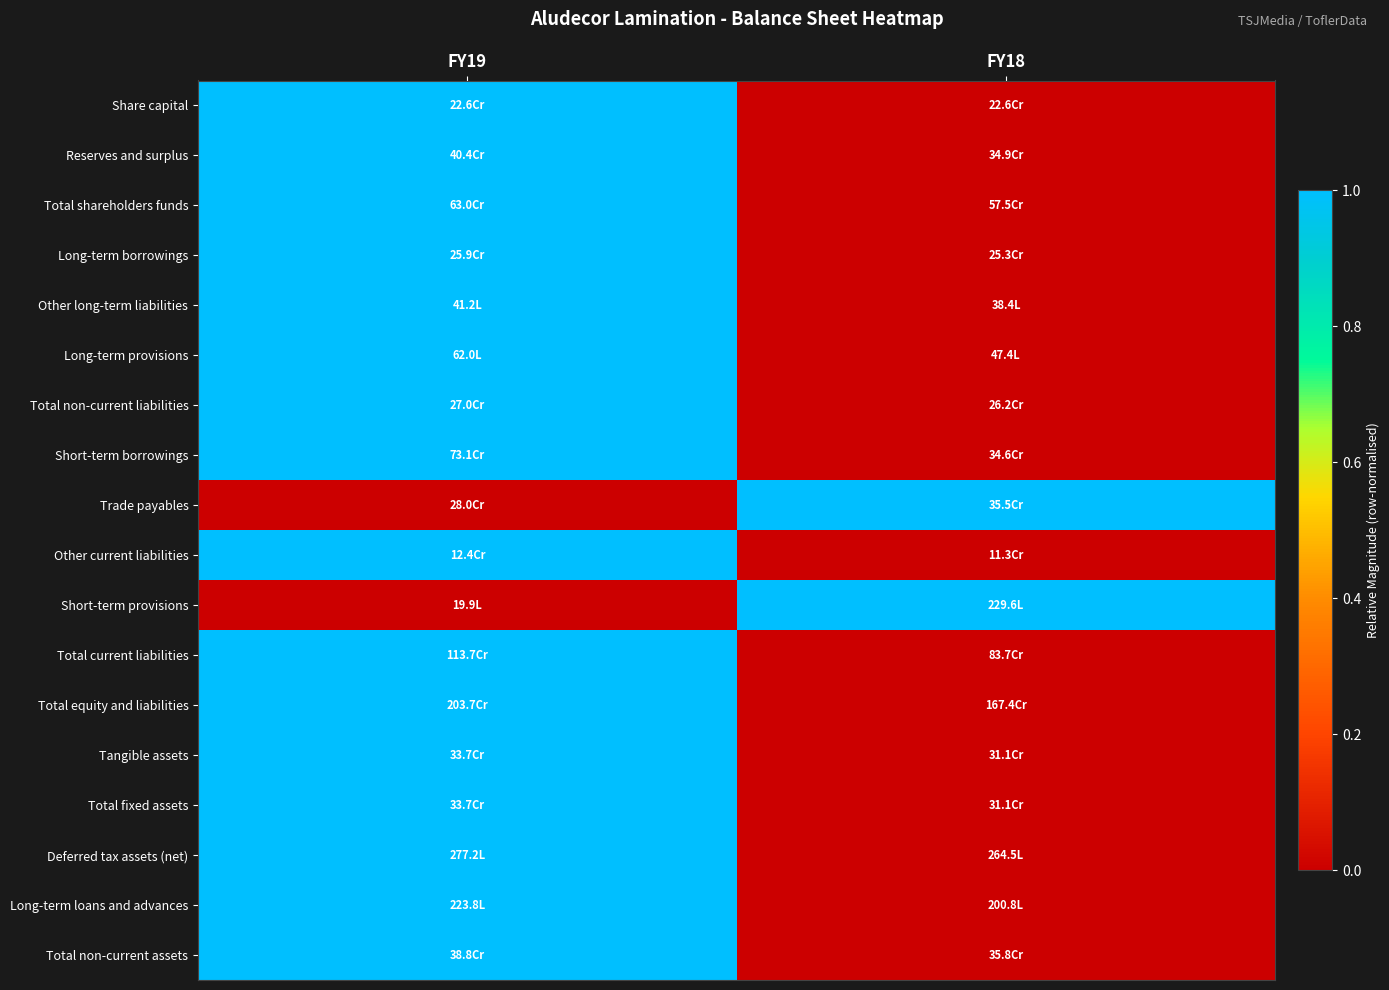

At how many categories does at least one series exceed 0?

2